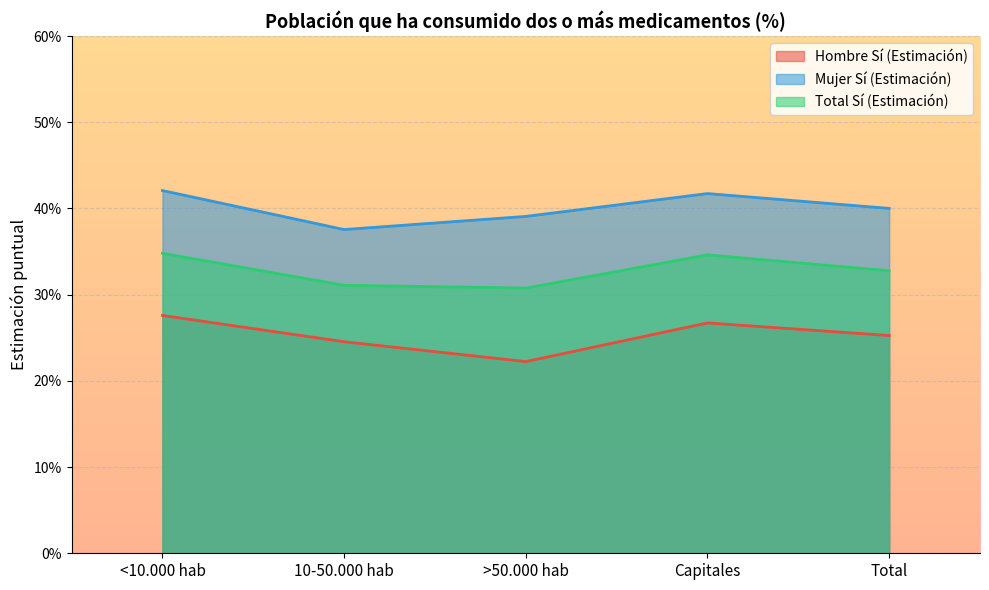

Reading right to left, list all the values displayed in this chart.

Hombre Sí (Estimación): Total=0.3	Capitales=0.3	>50.000 hab=0.2	10-50.000 hab=0.2	<10.000 hab=0.3
Mujer Sí (Estimación): Total=0.4	Capitales=0.4	>50.000 hab=0.4	10-50.000 hab=0.4	<10.000 hab=0.4
Total Sí (Estimación): Total=0.3	Capitales=0.3	>50.000 hab=0.3	10-50.000 hab=0.3	<10.000 hab=0.3